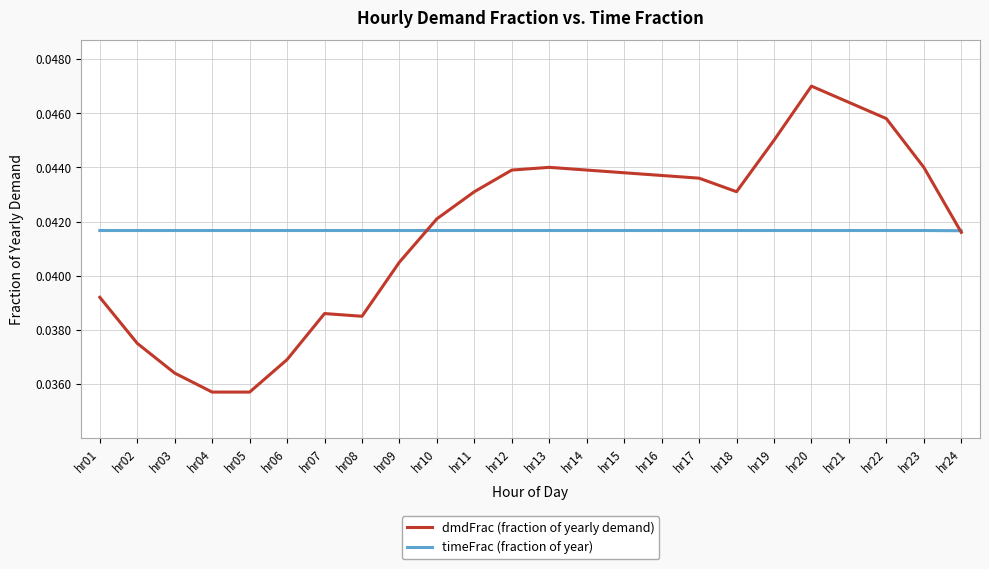

Is the value of dmdFrac (fraction of yearly demand) at hr02 greater than the value of timeFrac (fraction of year) at hr18?

No